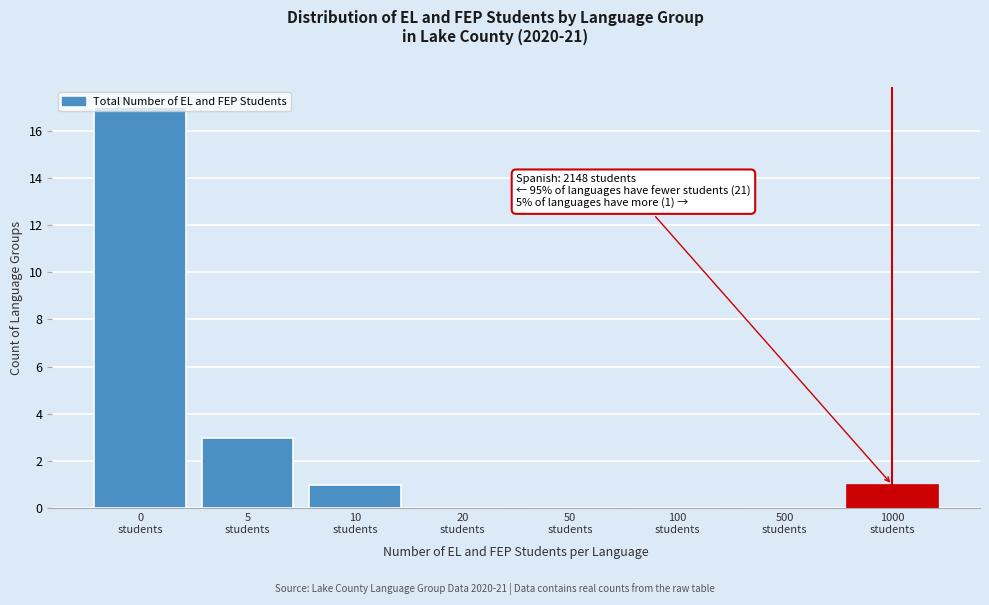

What is the sum of all values?

22